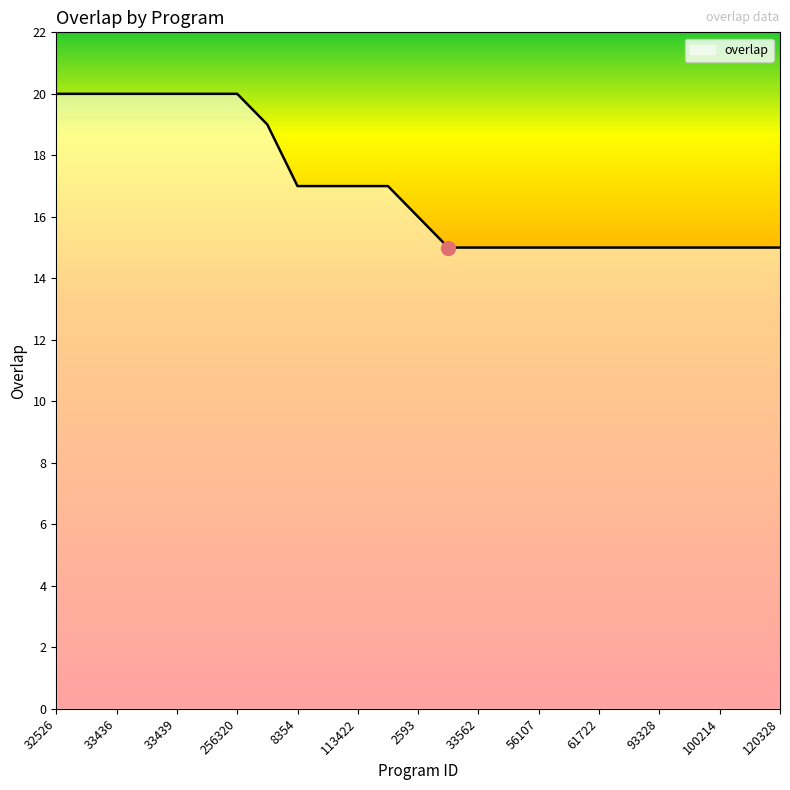

Does the chart display data point markers on the line(s)?

No